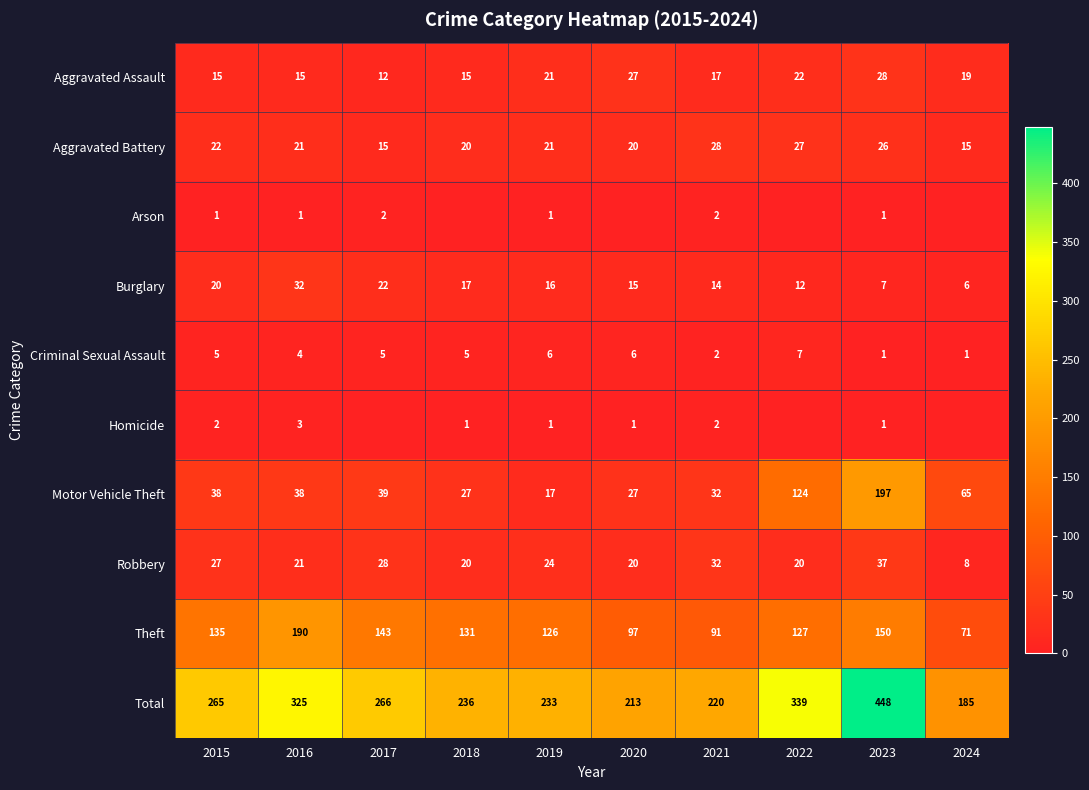

Which series has the largest range (max minus min)?

Total